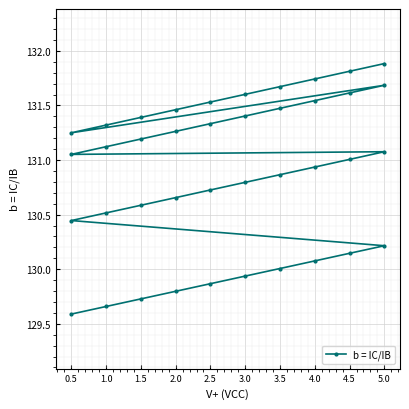

How many data points does each series have?

40